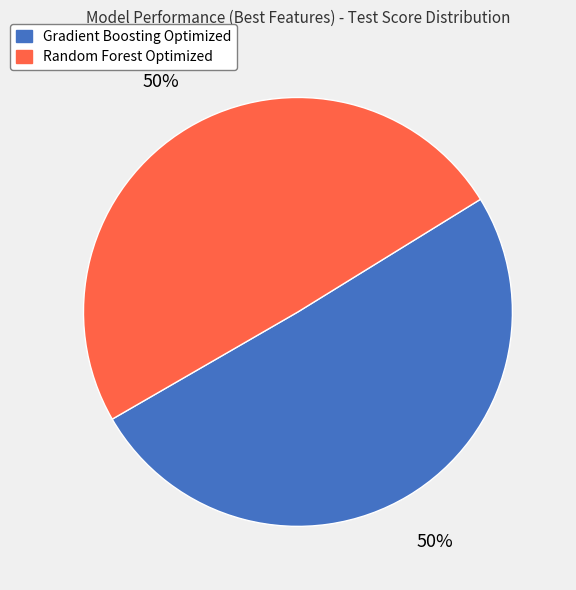

The Gradient Boosting Optimized slice represents 50% of the pie. True or false?

True